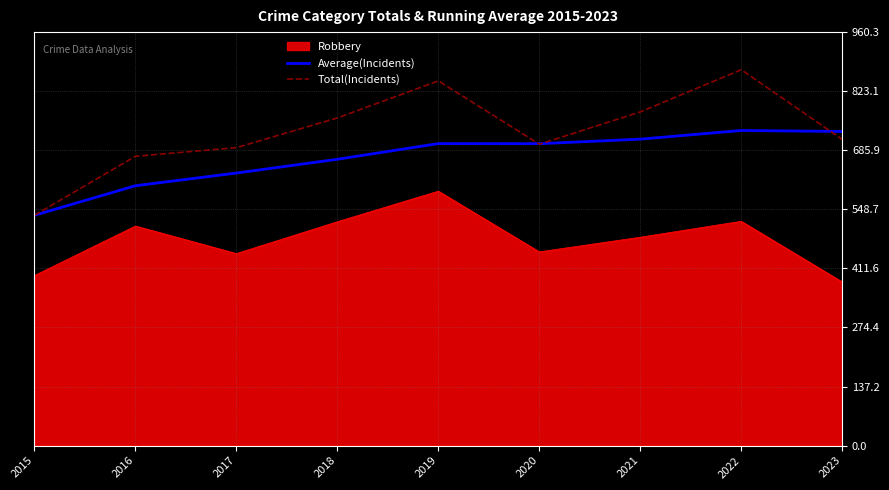

At how many categories does at least one series exceed 793?

2